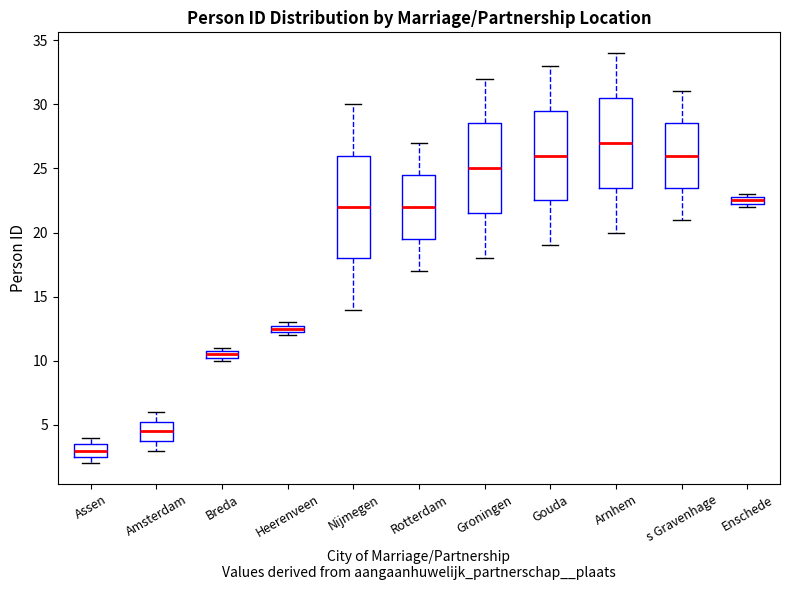

Which box's median line is the lowest?

Assen